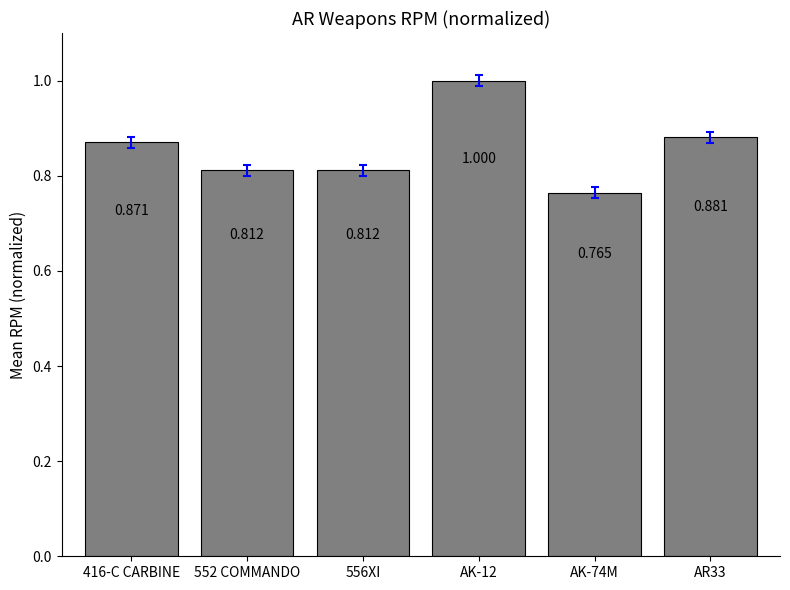

The chart shows a value of 0.9 at 416-C CARBINE. True or false?

True